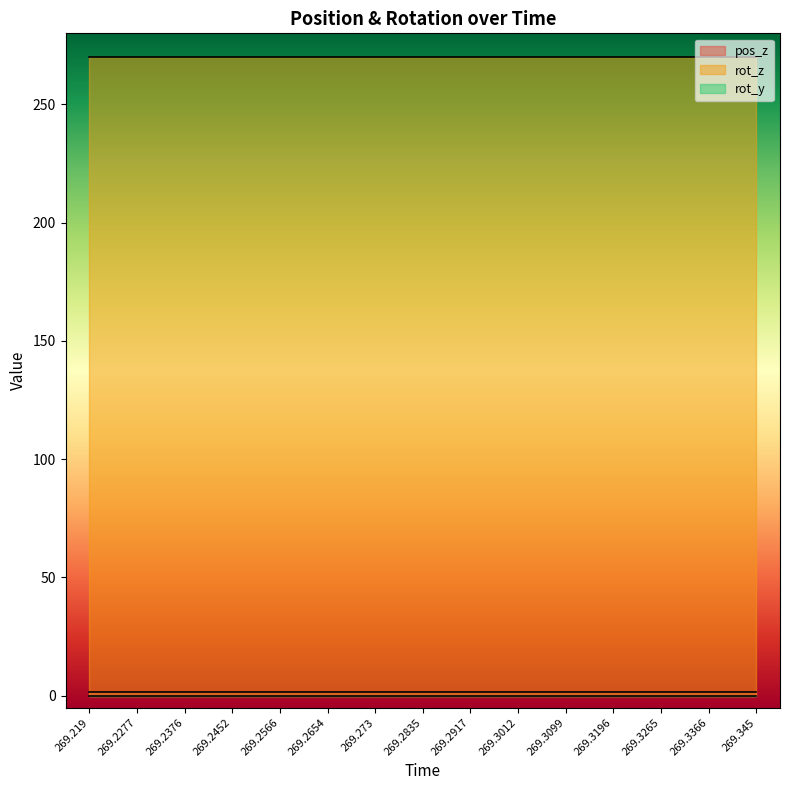

At which category is the sum across all series the highest?

269.219